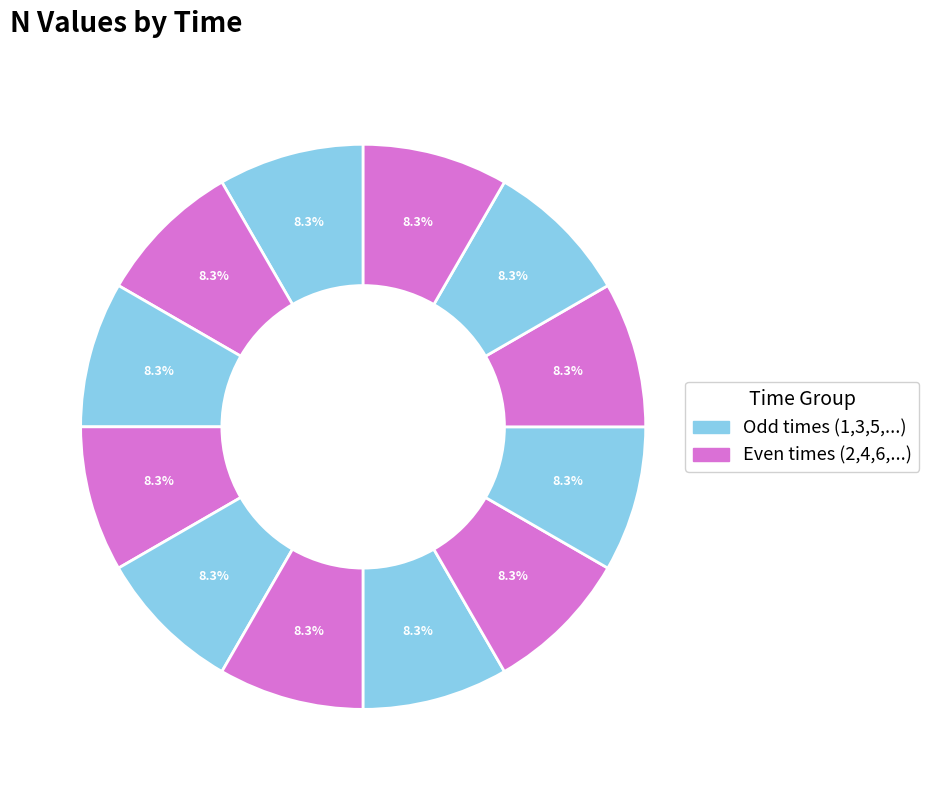

How many slices are in this pie chart?

12